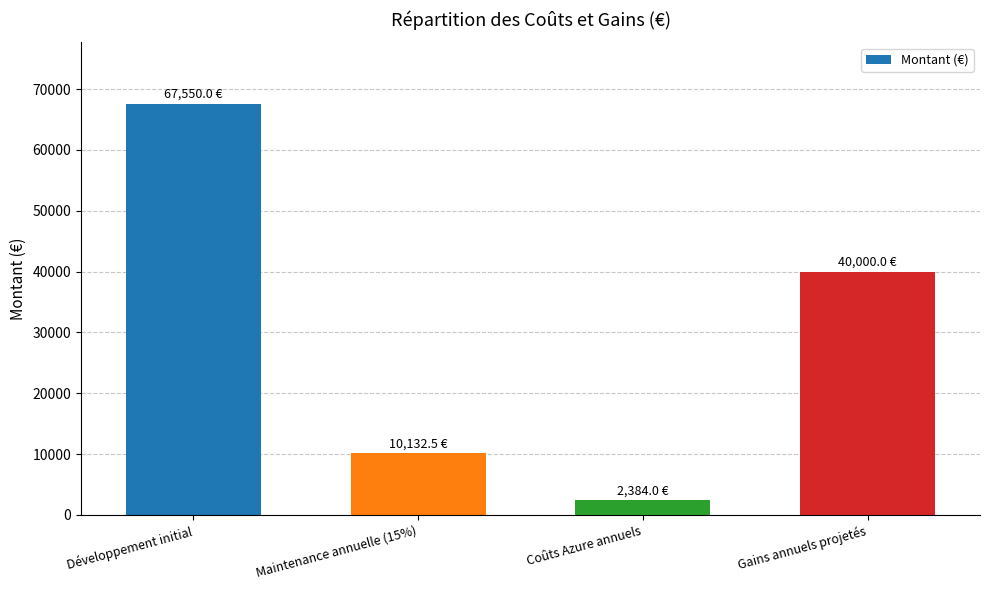

What is the minimum value shown in the chart?

2384.0